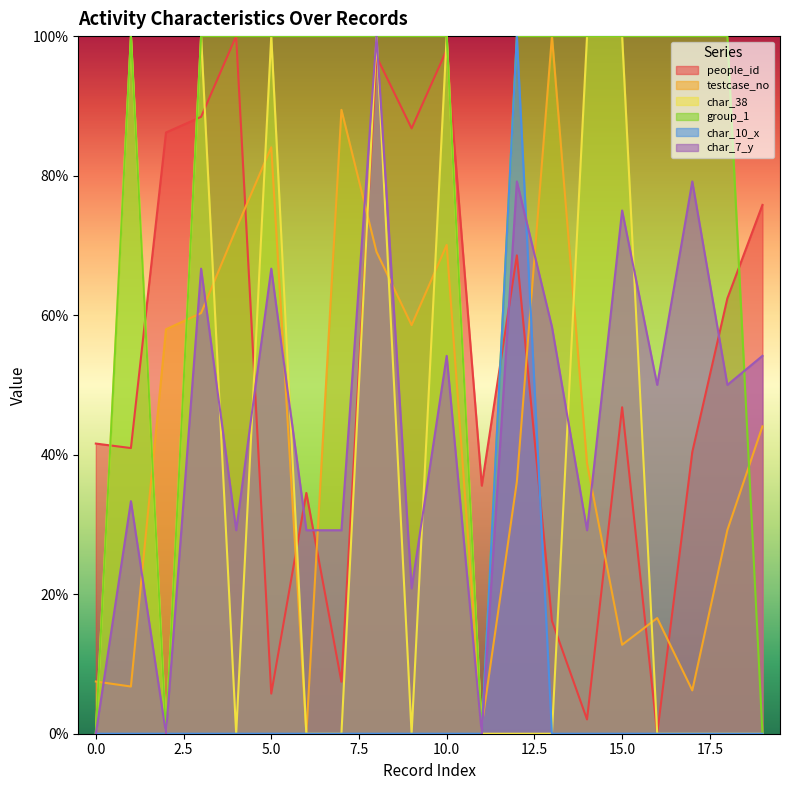

Reading left to right, extract all data points from this chart.

people_id: 0=41.6	1=40.9	2=86.2	3=88.4	4=100.0	5=5.8	6=34.5	7=7.4	8=97.1	9=86.8	10=98.0	11=35.6	12=68.6	13=16.2	14=2.0	15=46.8	16=0.0	17=40.4	18=62.4	19=75.8
testcase_no: 0=7.5	1=6.8	2=58.0	3=60.3	4=72.4	5=84.1	6=0.0	7=89.4	8=69.1	9=58.6	10=70.1	11=1.2	12=36.1	13=100.0	14=38.8	15=12.7	16=16.6	17=6.2	18=29.2	19=44.1
char_38: 0=0.0	1=100.0	2=0.0	3=100.0	4=0.0	5=100.0	6=0.0	7=0.0	8=100.0	9=0.0	10=100.0	11=0.0	12=0.0	13=0.0	14=100.0	15=100.0	16=0.0	17=0.0	18=0.0	19=0.0
group_1: 0=0.0	1=100.0	2=0.0	3=100.0	4=100.0	5=100.0	6=100.0	7=100.0	8=100.0	9=100.0	10=100.0	11=0.0	12=100.0	13=100.0	14=100.0	15=100.0	16=100.0	17=100.0	18=100.0	19=0.0
char_10_x: 0=0.0	1=0.0	2=0.0	3=0.0	4=0.0	5=0.0	6=0.0	7=0.0	8=0.0	9=0.0	10=0.0	11=0.0	12=100.0	13=0.0	14=0.0	15=0.0	16=0.0	17=0.0	18=0.0	19=0.0
char_7_y: 0=0.0	1=33.3	2=0.0	3=66.7	4=29.2	5=66.7	6=29.2	7=29.2	8=100.0	9=20.8	10=54.2	11=0.0	12=79.2	13=58.3	14=29.2	15=75.0	16=50.0	17=79.2	18=50.0	19=54.2